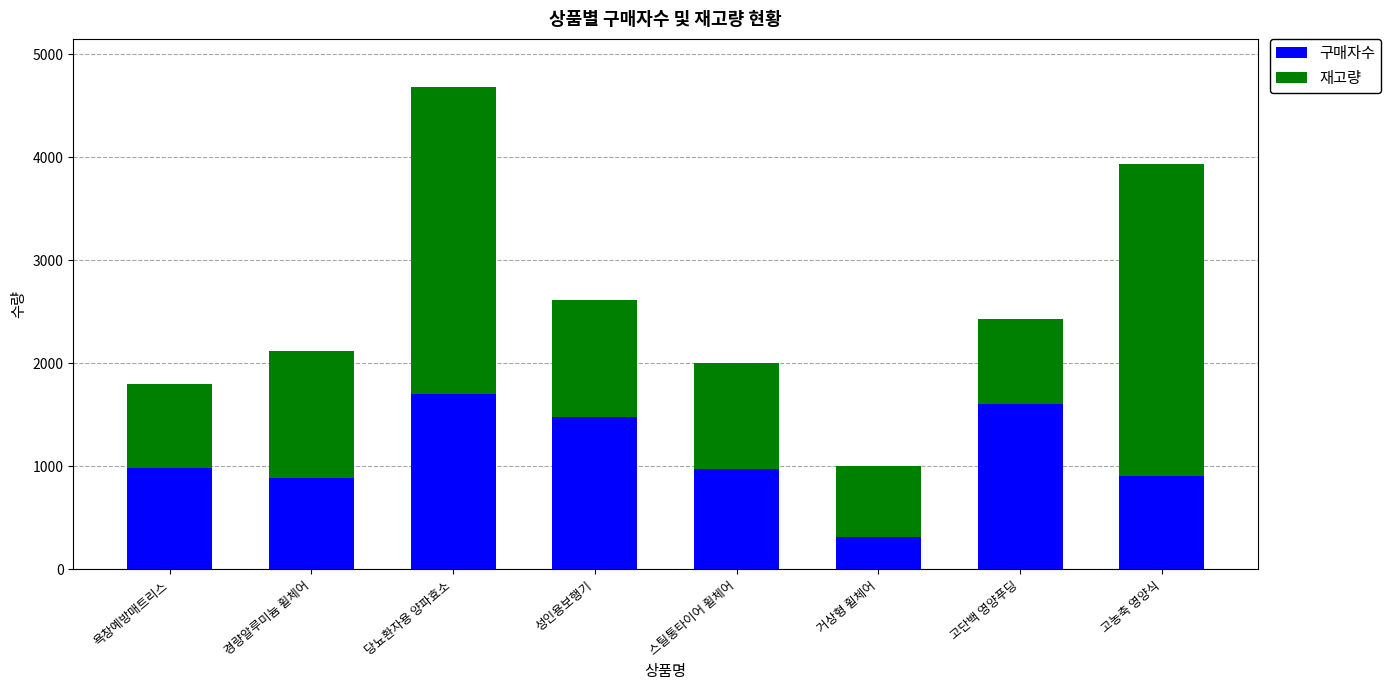

How many distinct data groups are displayed?

2